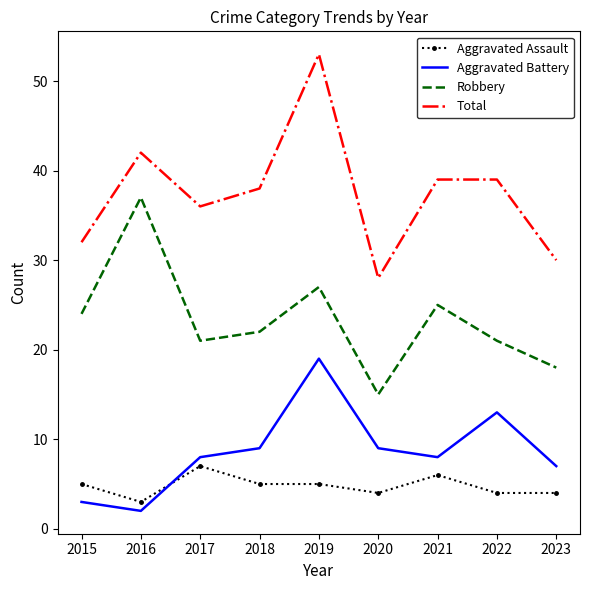

True or false: Aggravated Battery and Aggravated Assault cross at least once.

True